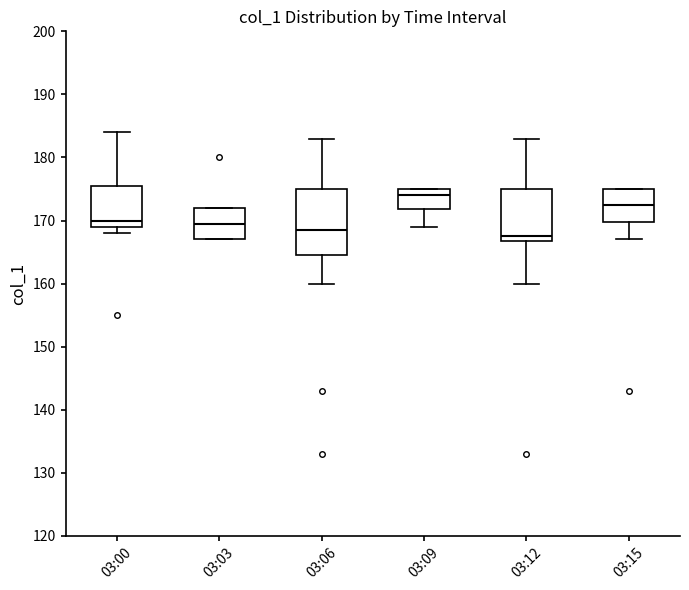

Comparing the boxes themselves (not the whiskers), which one is the tallest?

03:06